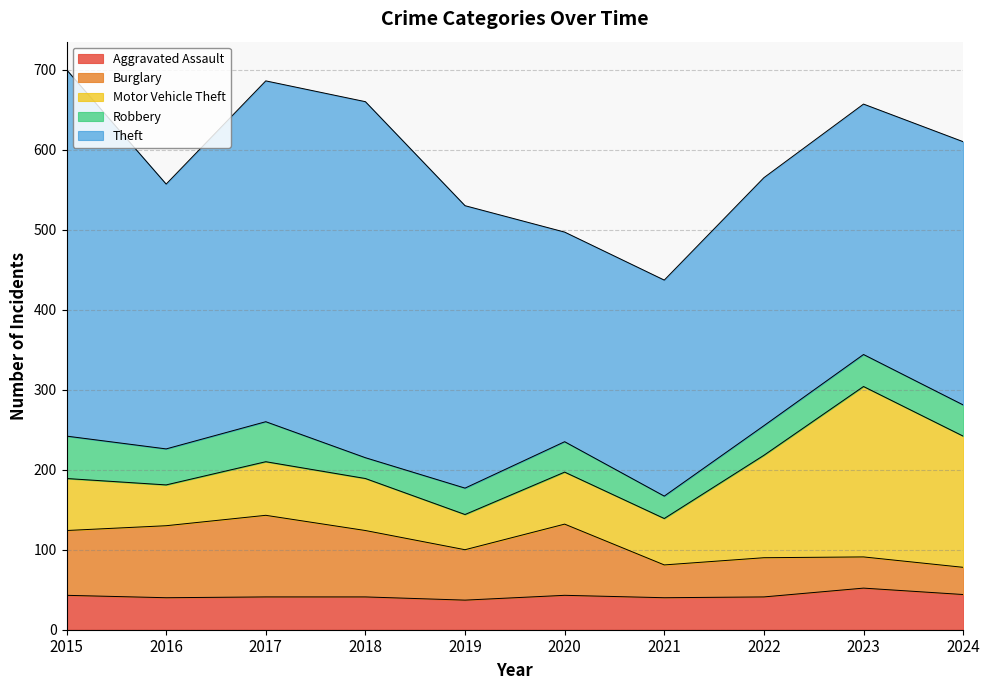

What is the smallest value displayed?

26